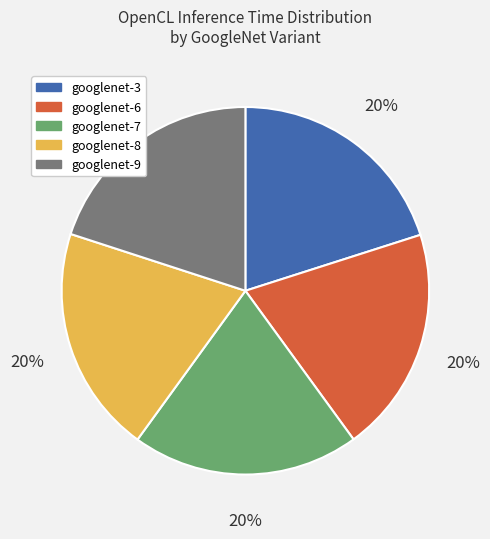

Does googlenet-9 account for over 50% of the chart?

No